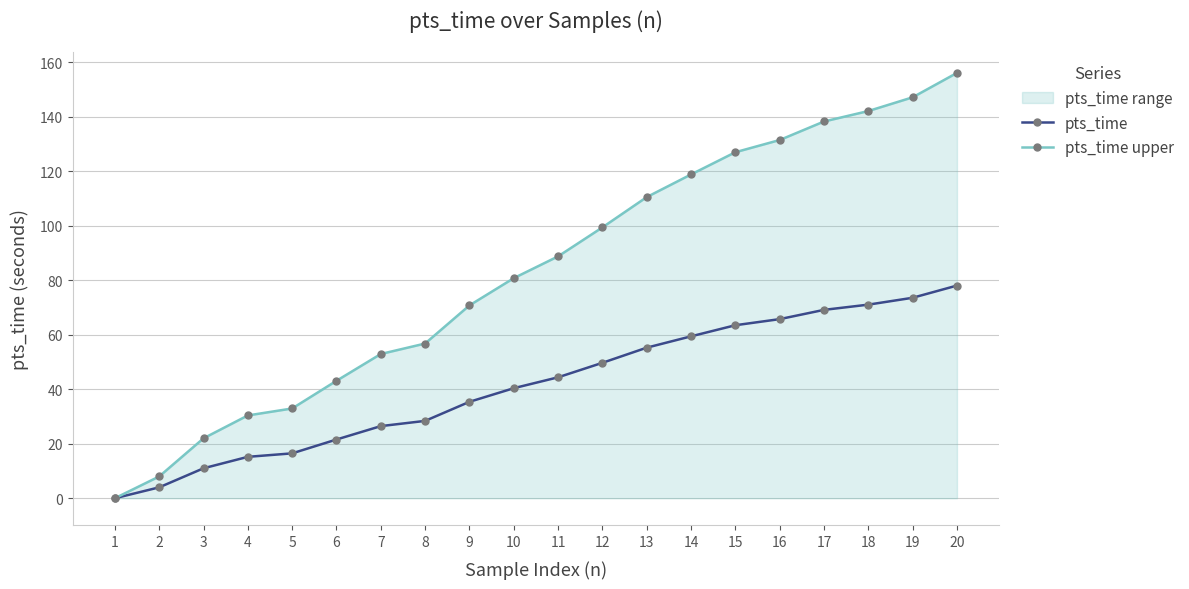

What is the difference between the pts_time values at 16 and 9?

30.4